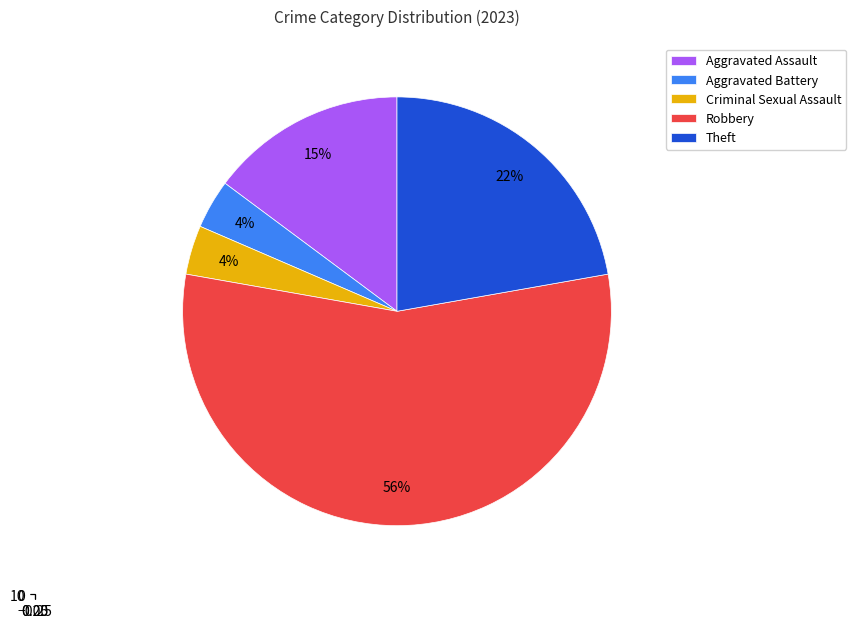

Which category has the biggest portion of the pie?

Robbery